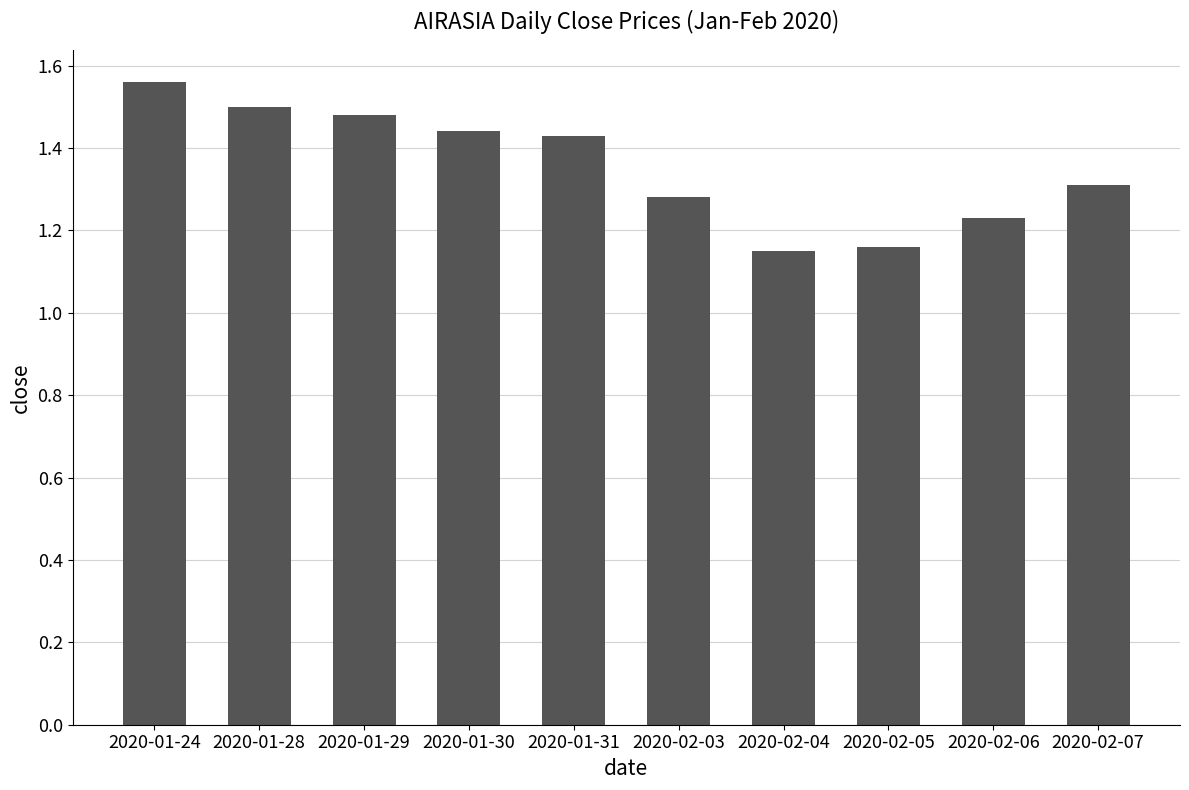

The value at 2020-01-29 is 1.5. True or false?

True